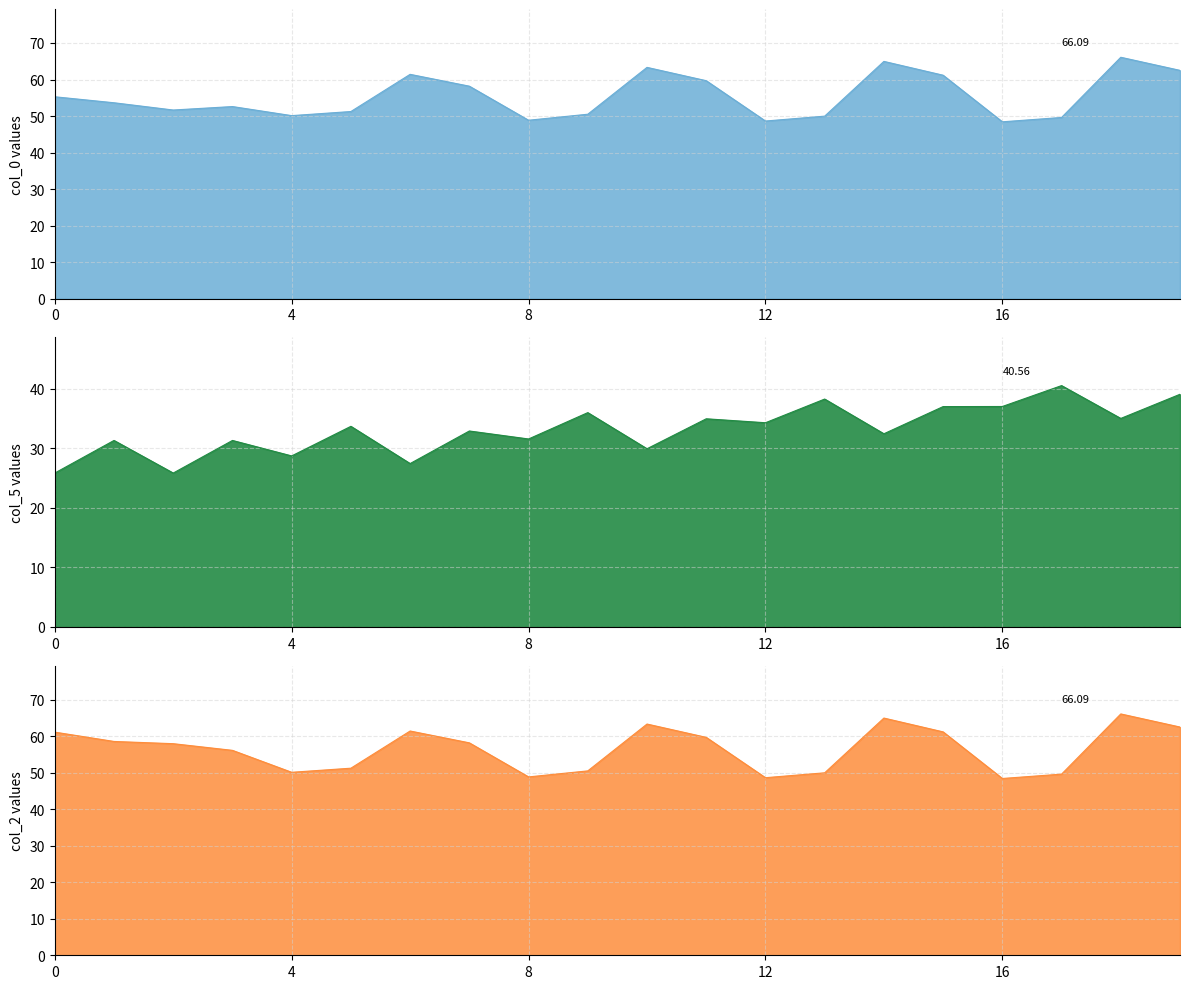

What is the total value across all series at 7?

149.3